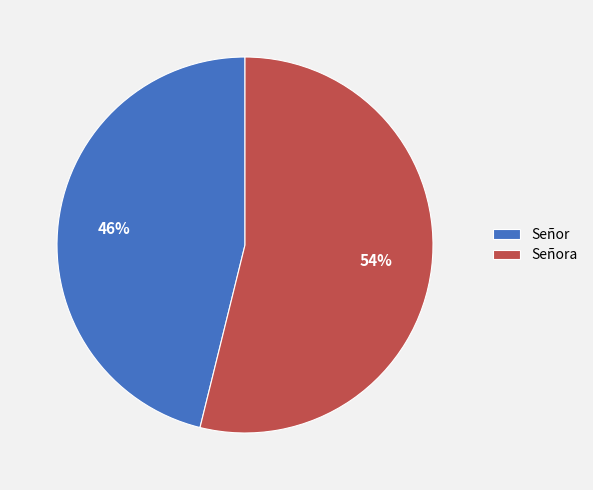

Which slice represents more than half of the pie?

Señora